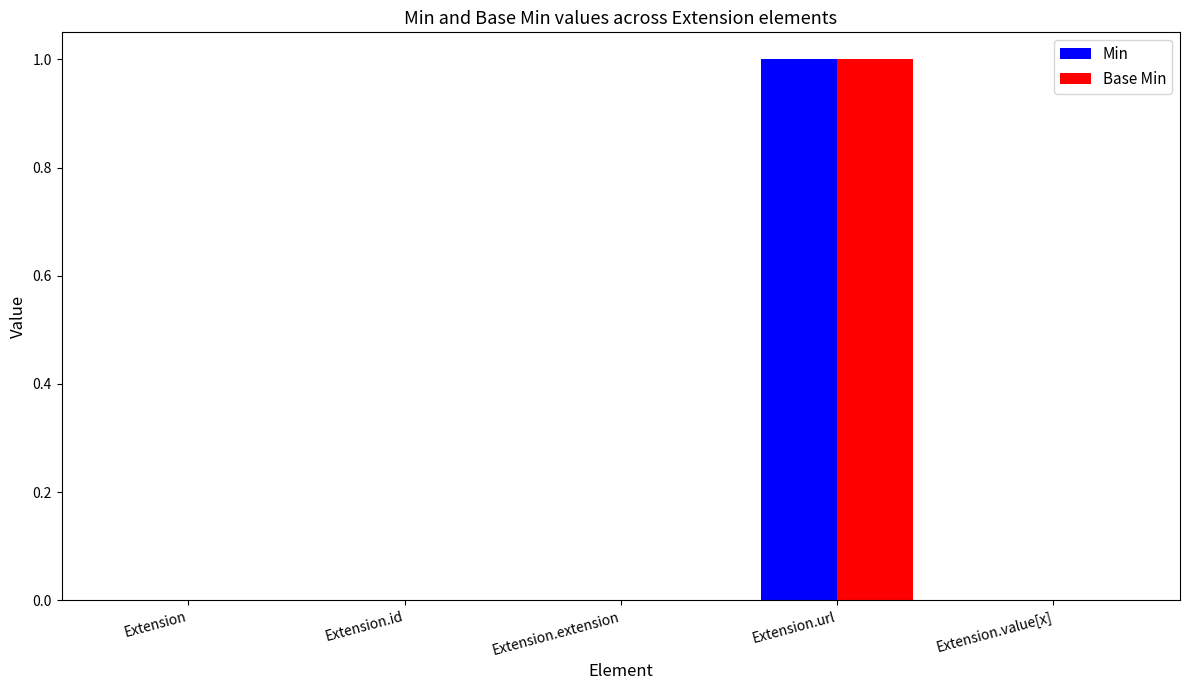

Reading left to right, what are all the values shown in this chart?

Min: 0	0	0	1	0
Base Min: 0	0	0	1	0